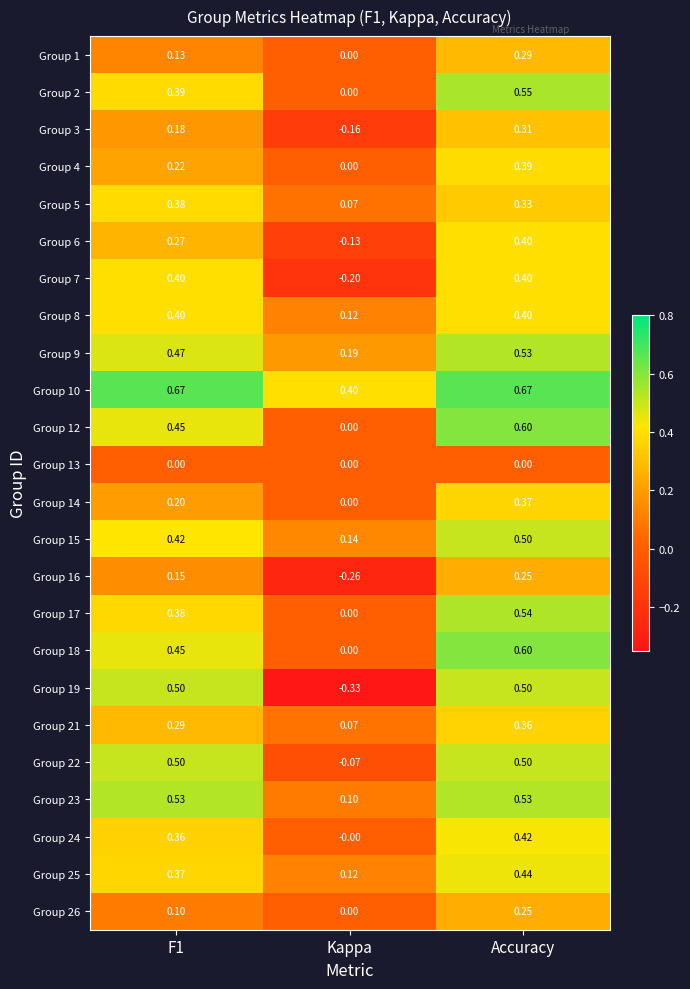

At which label is Group 1 closest to 0?

Kappa